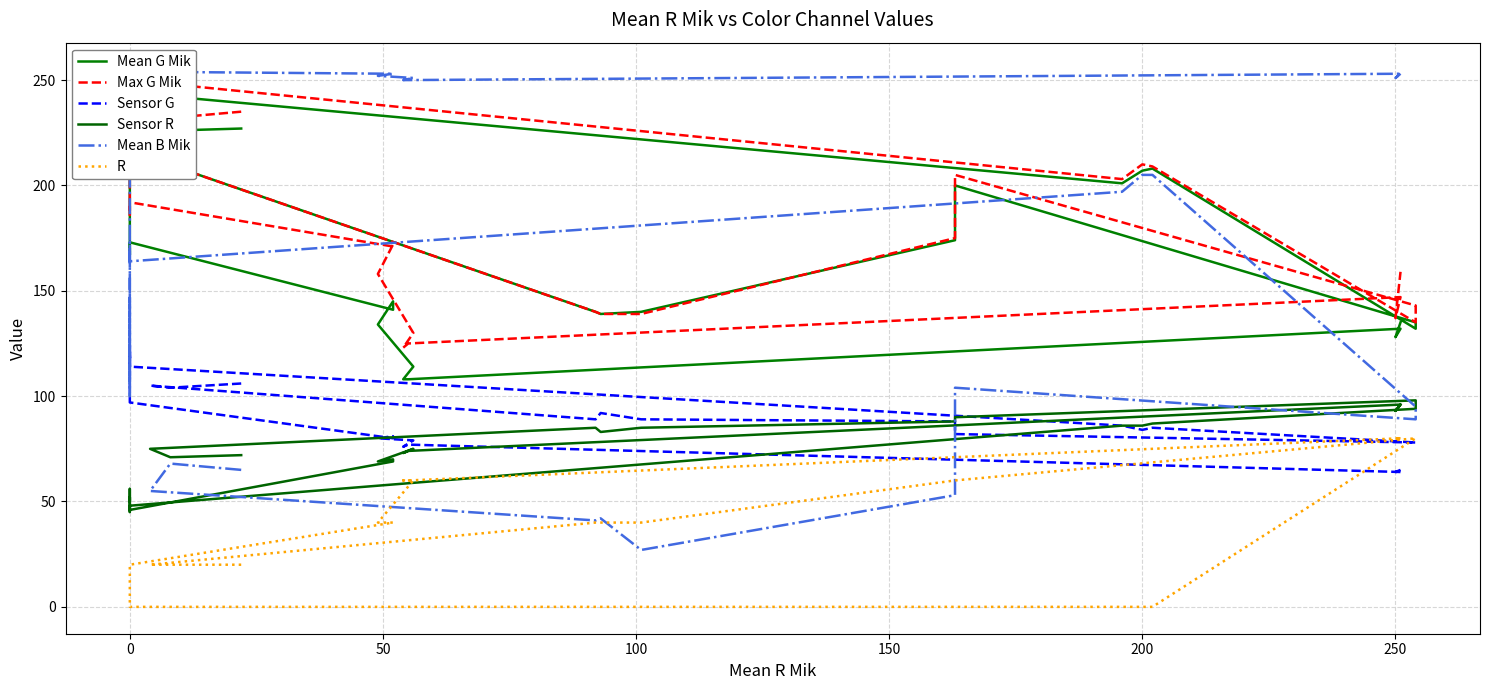

At how many categories does at least one series exceed 141?

34